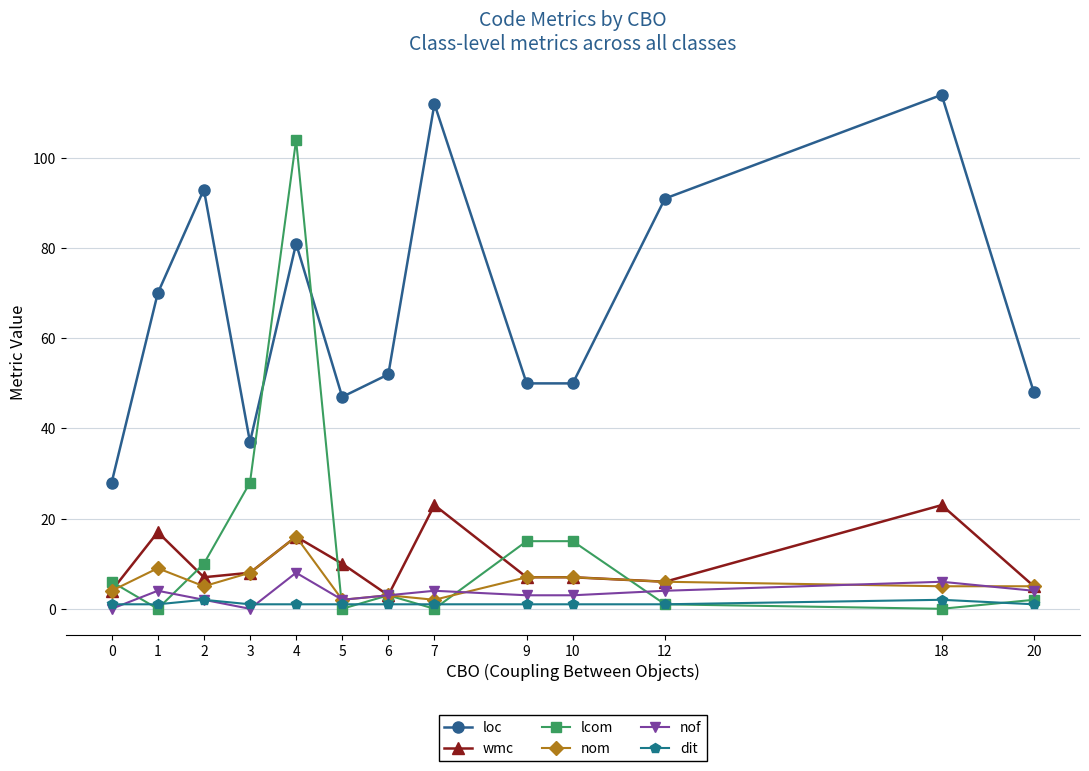

Which series has the widest spread of values?

lcom